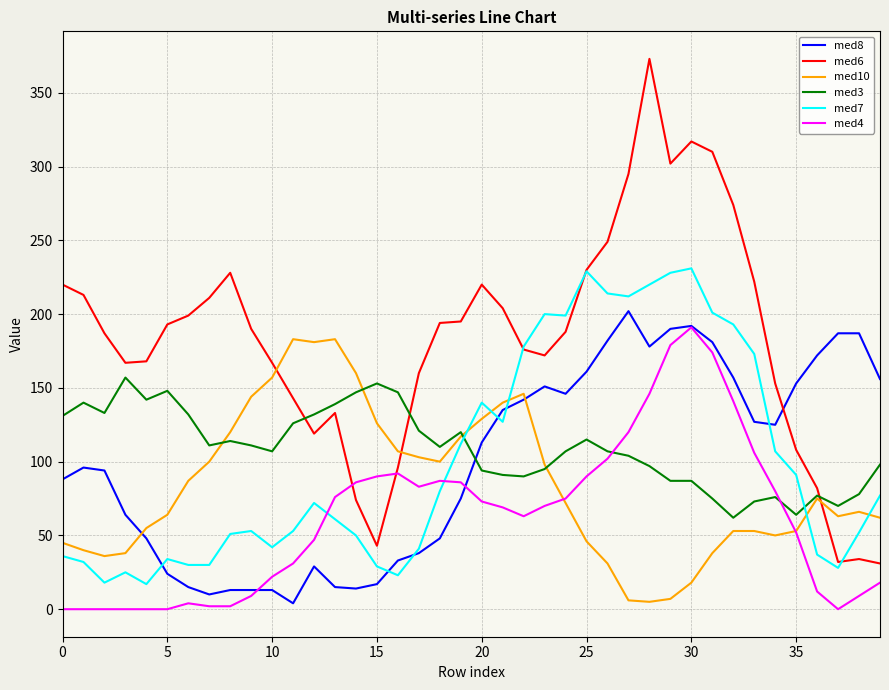

Which series has the largest range (max minus min)?

med6